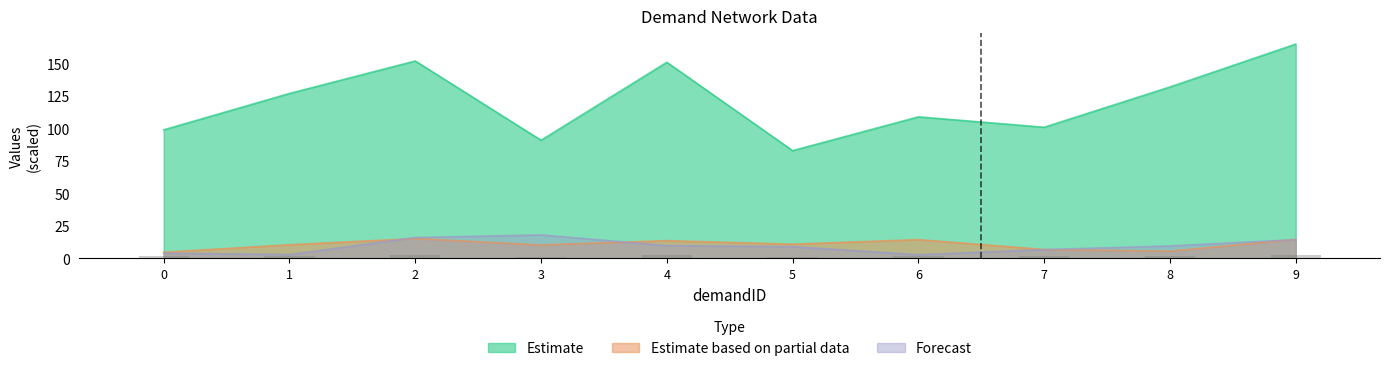

What is the spread (max minus min) of values at 9?

150.5